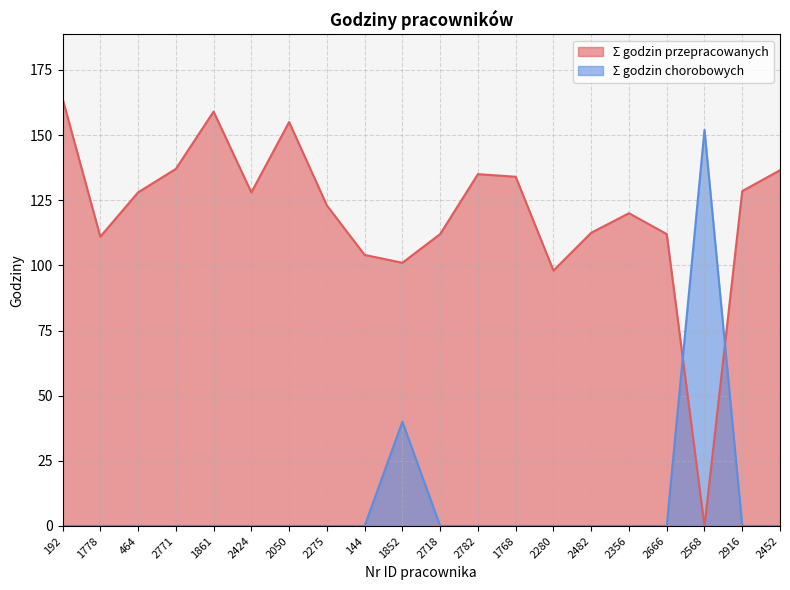

Between 2356 and 1768, which is larger?

1768